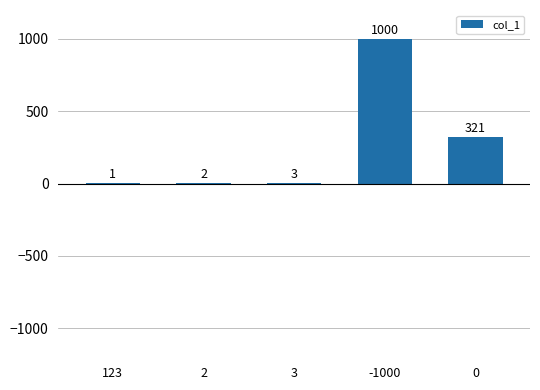

Read the value at 3.

3